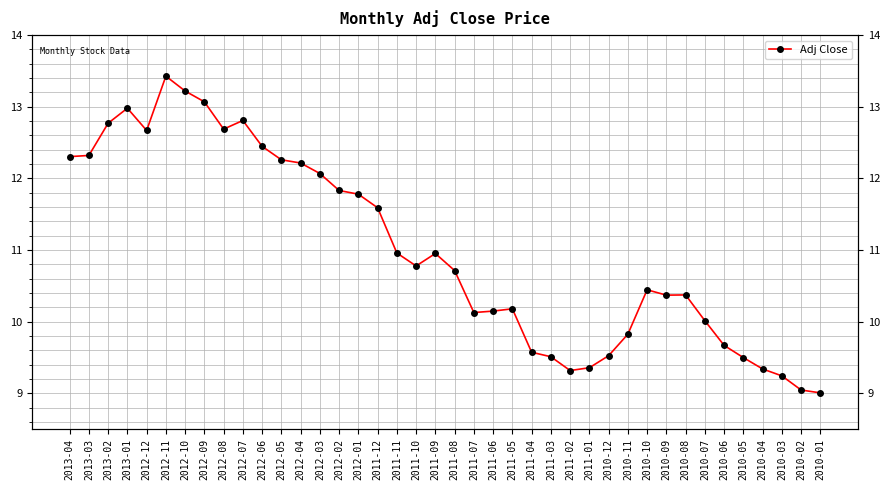

The chart shows a value of 12.3 at 2013-04. True or false?

True